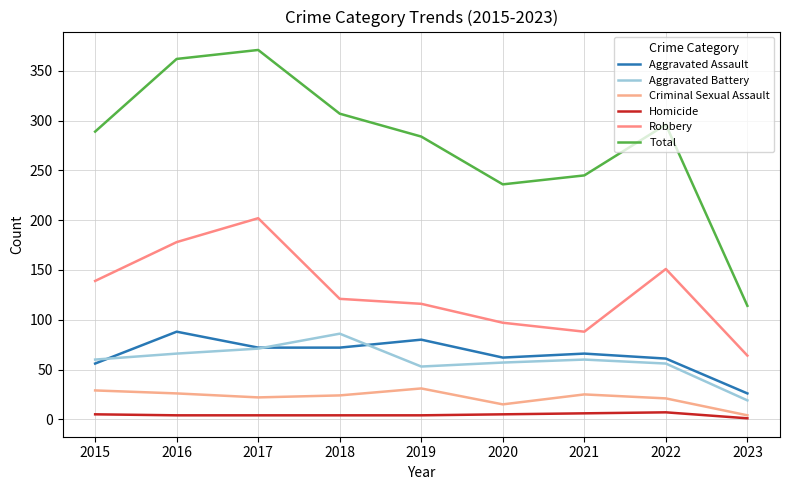

At which category does Total reach its first local peak?

2017